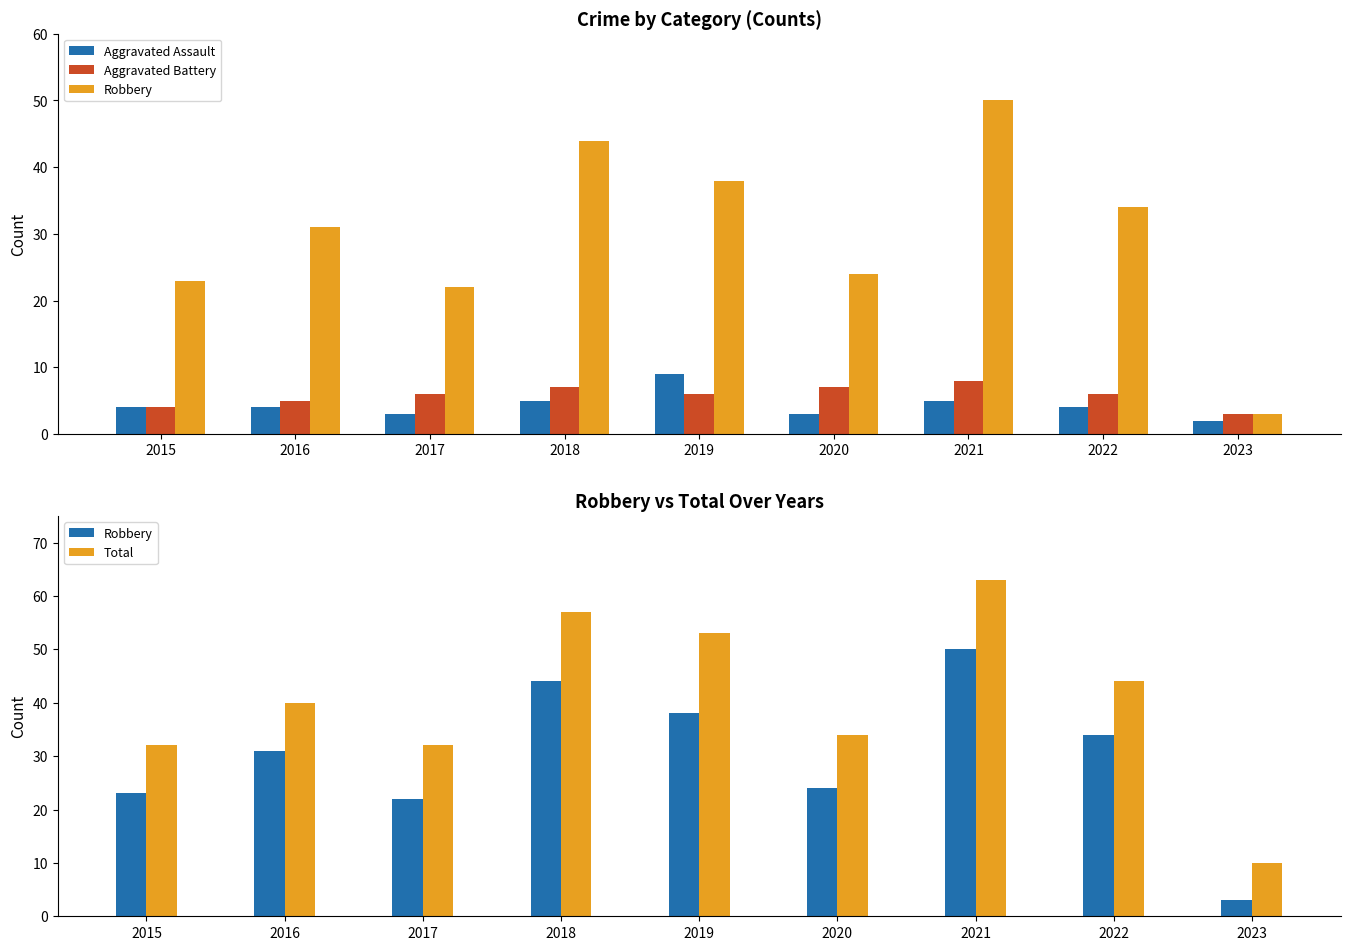

Reading right to left, transcribe all the data shown in this chart.

Aggravated Assault: 2023=2	2022=4	2021=5	2020=3	2019=9	2018=5	2017=3	2016=4	2015=4
Aggravated Battery: 2023=3	2022=6	2021=8	2020=7	2019=6	2018=7	2017=6	2016=5	2015=4
Robbery: 2023=3	2022=34	2021=50	2020=24	2019=38	2018=44	2017=22	2016=31	2015=23
Total: 2023=10	2022=44	2021=63	2020=34	2019=53	2018=57	2017=32	2016=40	2015=32